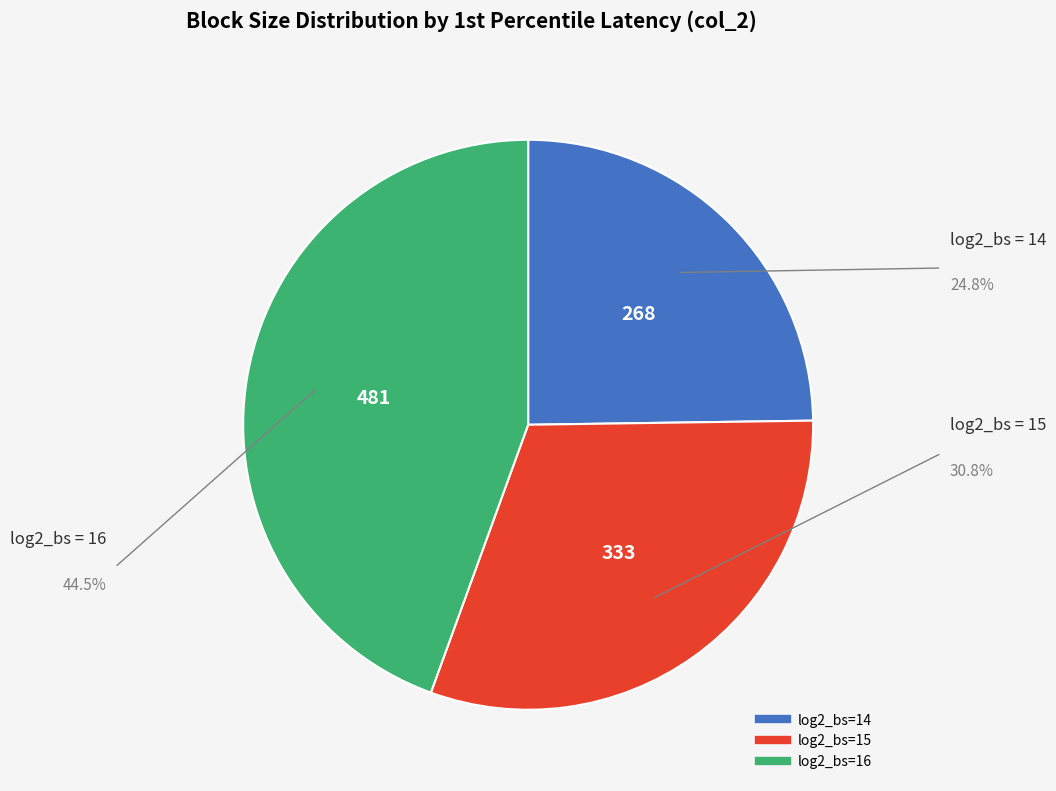

Is there a majority slice in this chart?

No